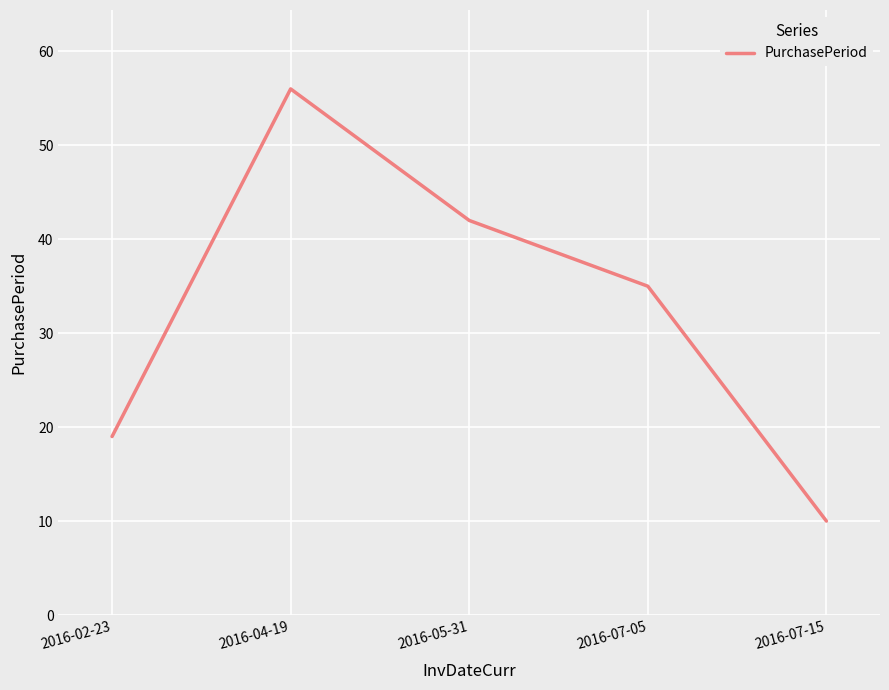

How many lines are shown in the chart?

1